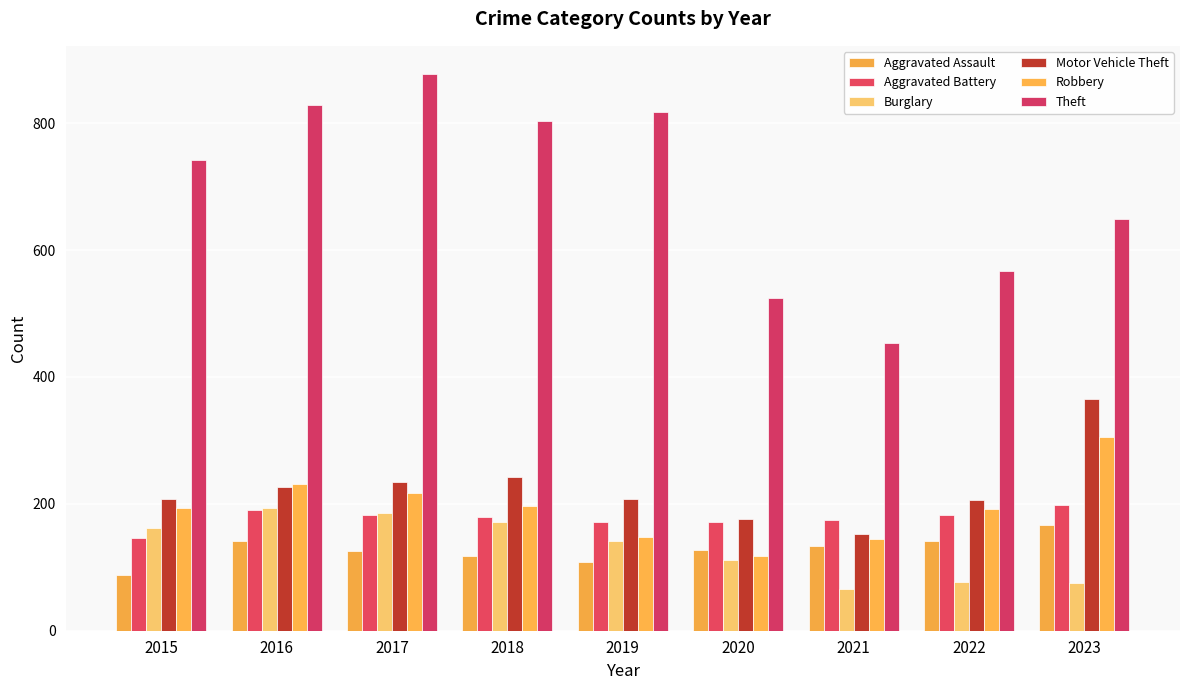

Which category has the highest value in the Theft series?

2017